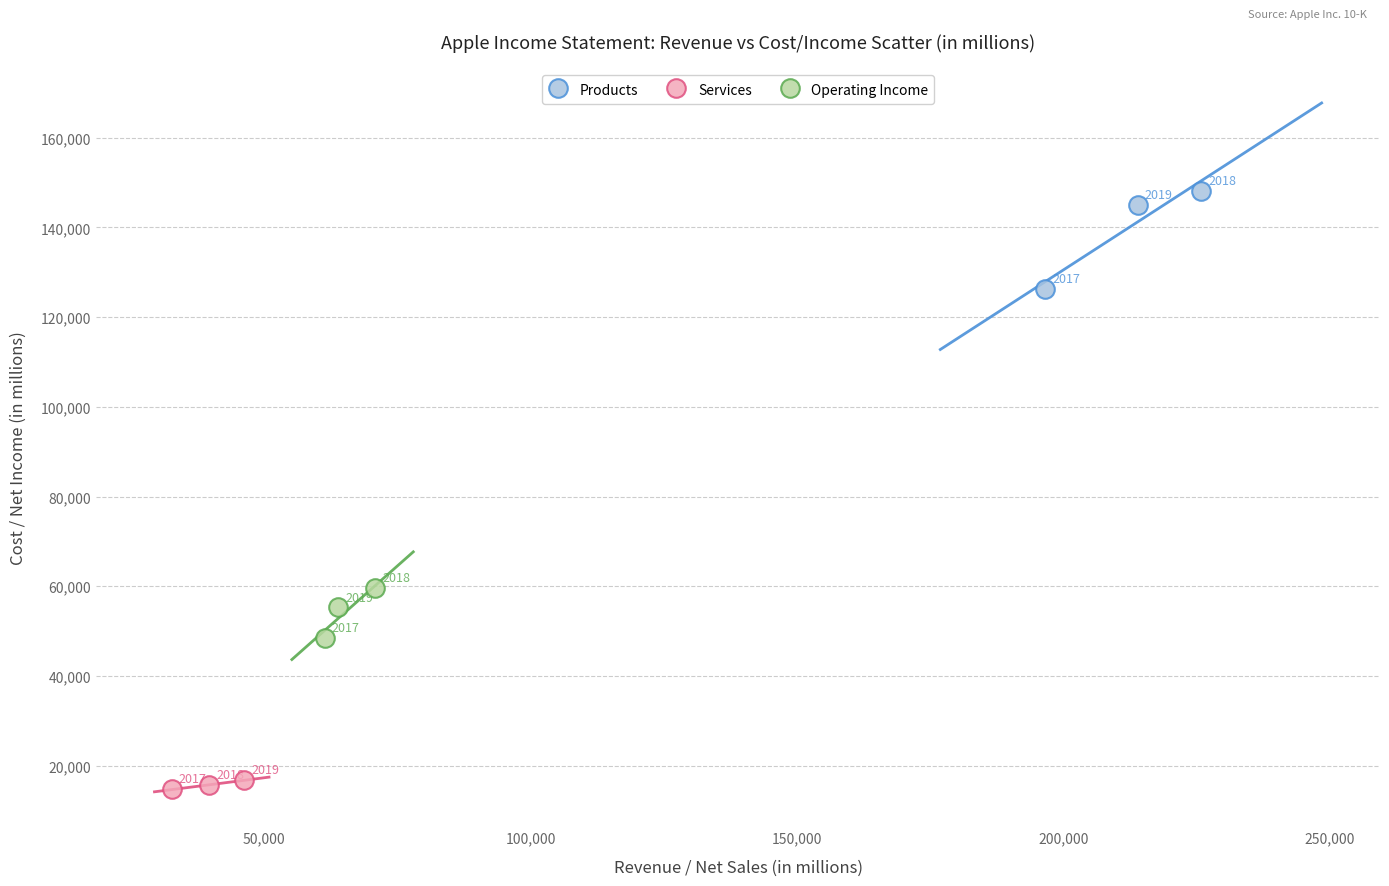

What are all the series names shown in the legend?

Products, Services, Operating Income